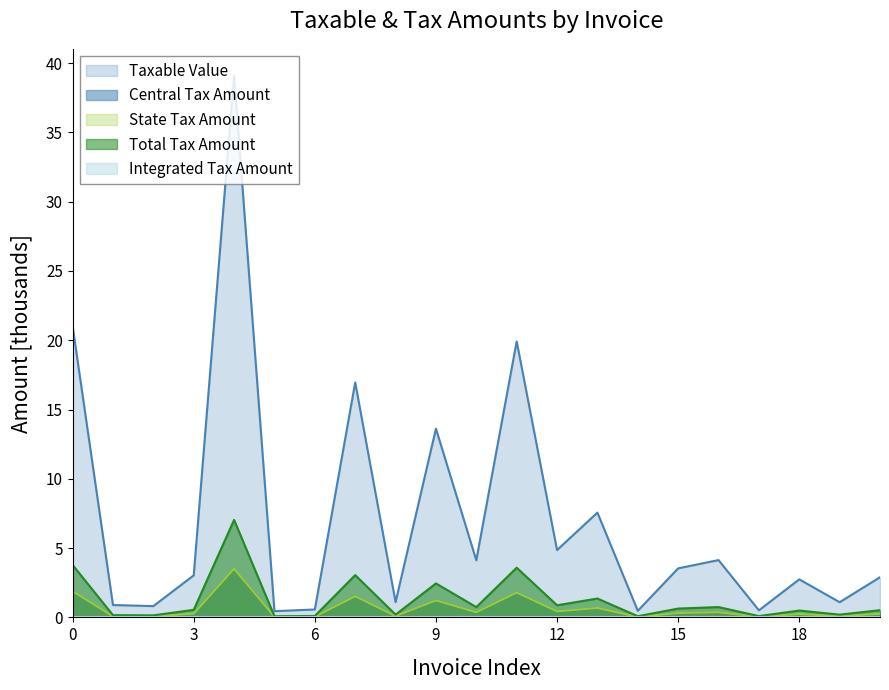

The value of Central Tax Amount at 19 is 0.2. True or false?

False